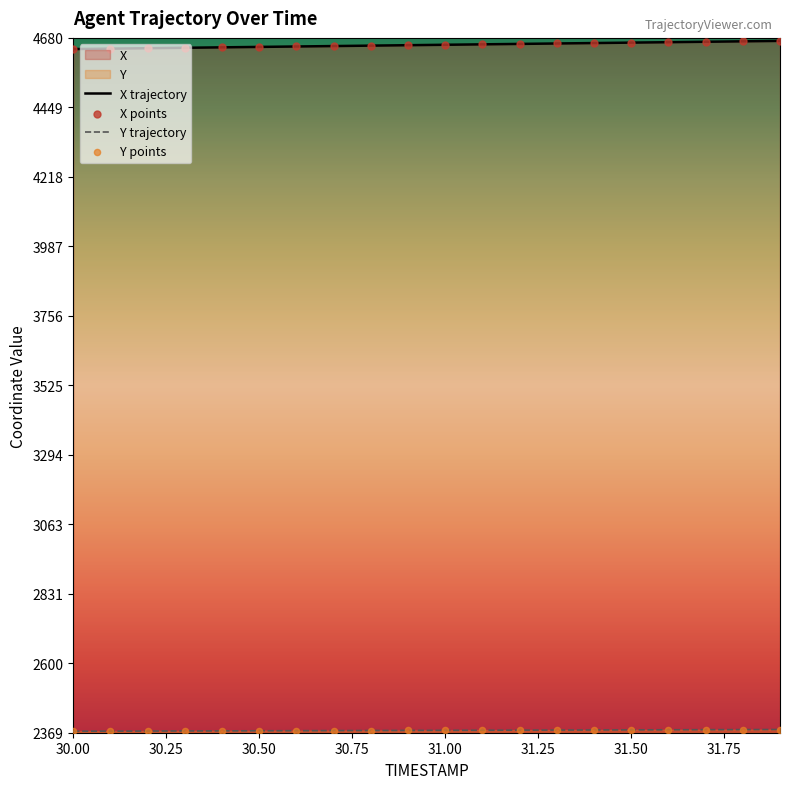

Which series reaches the minimum Y coordinate?

Y